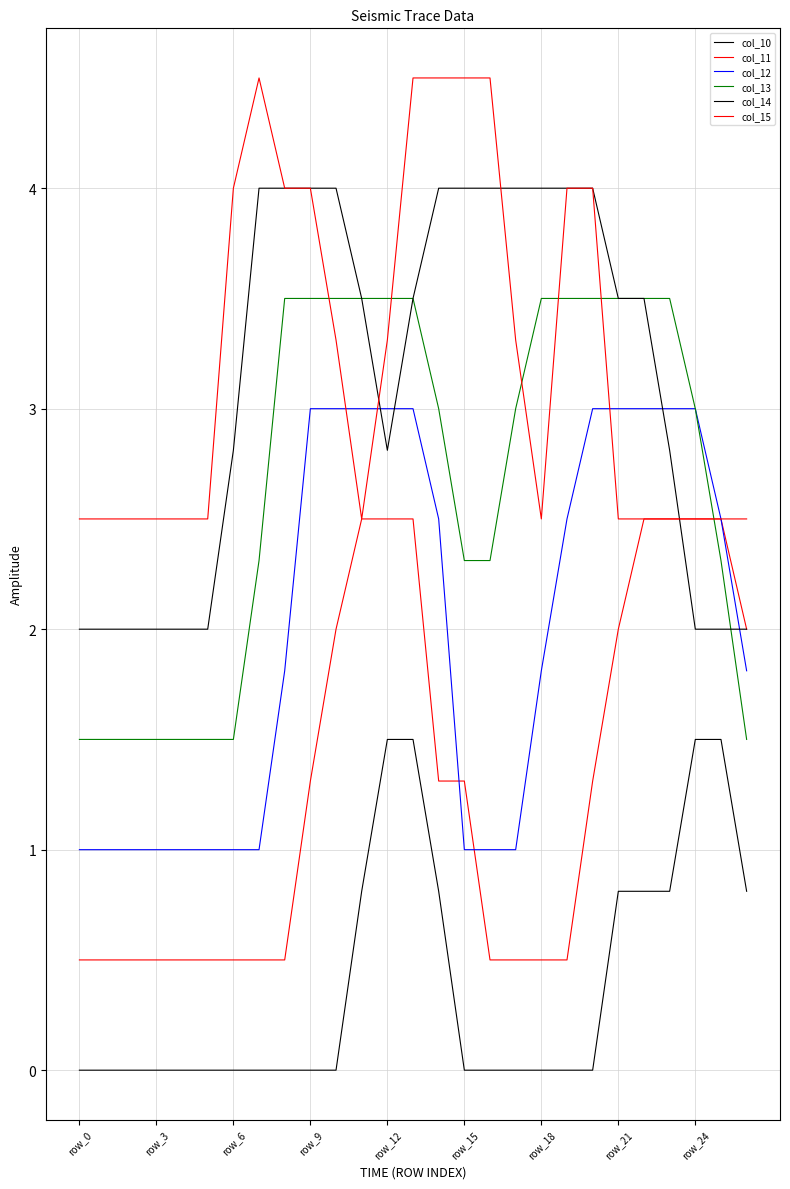

Between which two adjacent categories do col_15 and col_13 first intersect?

9 and 10